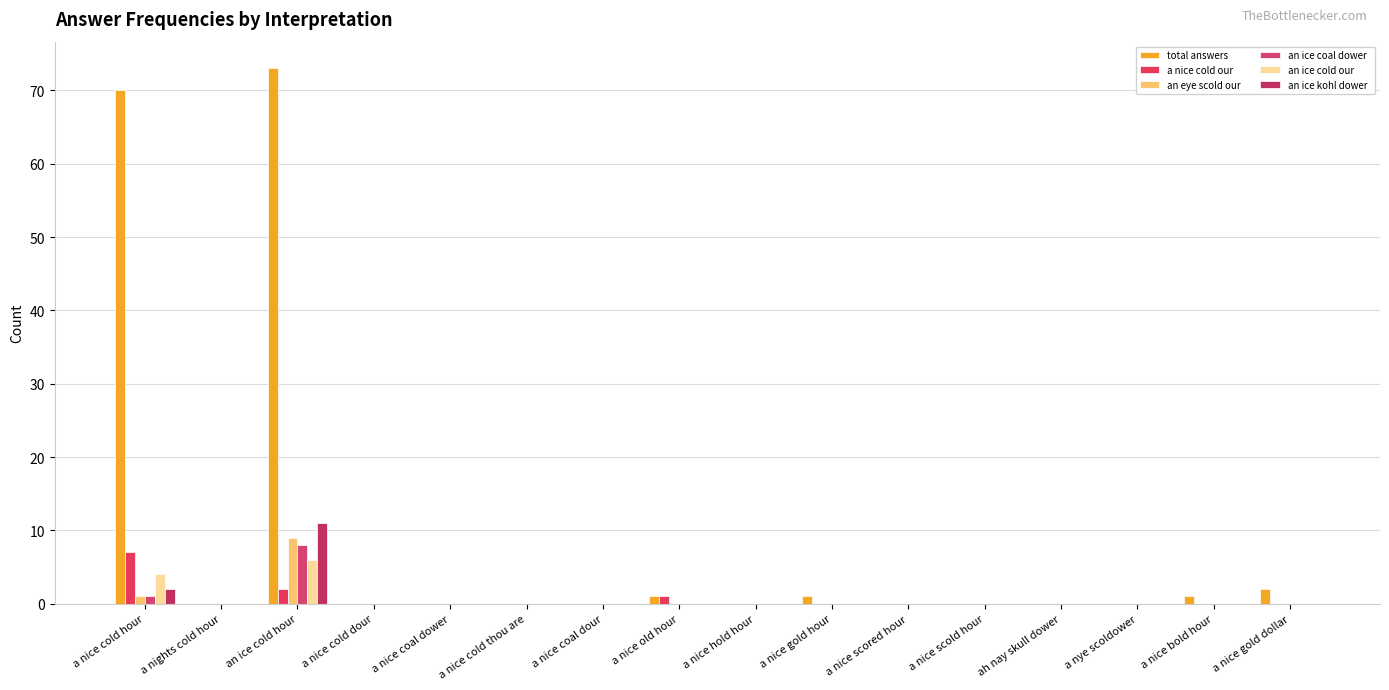

Reading left to right, list all the values displayed in this chart.

total answers: 70	0	73	0	0	0	0	1	0	1	0	0	0	0	1	2
a nice cold our  : 7	0	2	0	0	0	0	1	0	0	0	0	0	0	0	0
an eye scold our: 1	0	9	0	0	0	0	0	0	0	0	0	0	0	0	0
an ice coal dower  : 1	0	8	0	0	0	0	0	0	0	0	0	0	0	0	0
an ice cold our  : 4	0	6	0	0	0	0	0	0	0	0	0	0	0	0	0
an ice kohl dower  : 2	0	11	0	0	0	0	0	0	0	0	0	0	0	0	0